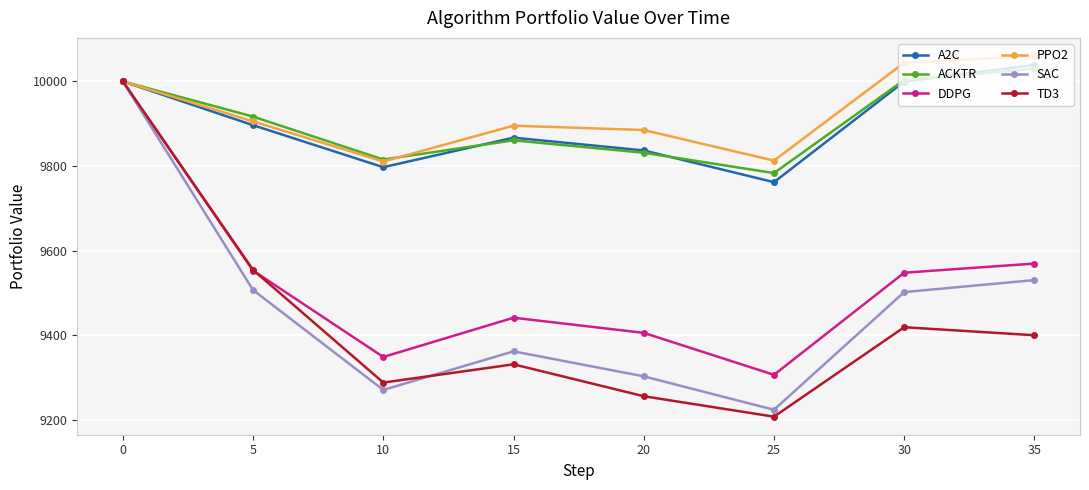

At which label is SAC closest to 9611?

35